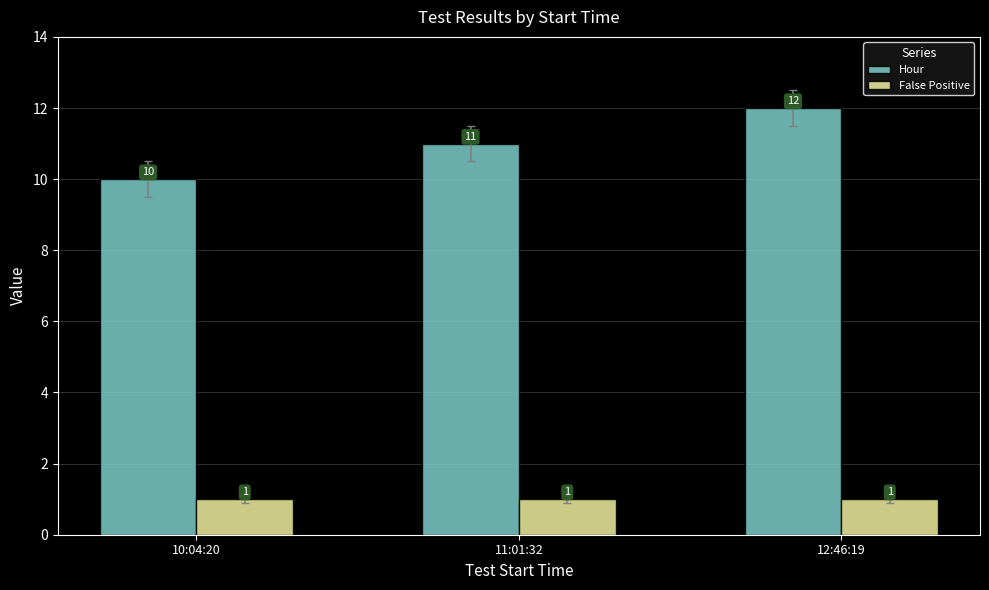

What is the sum of all False Positive values?

3